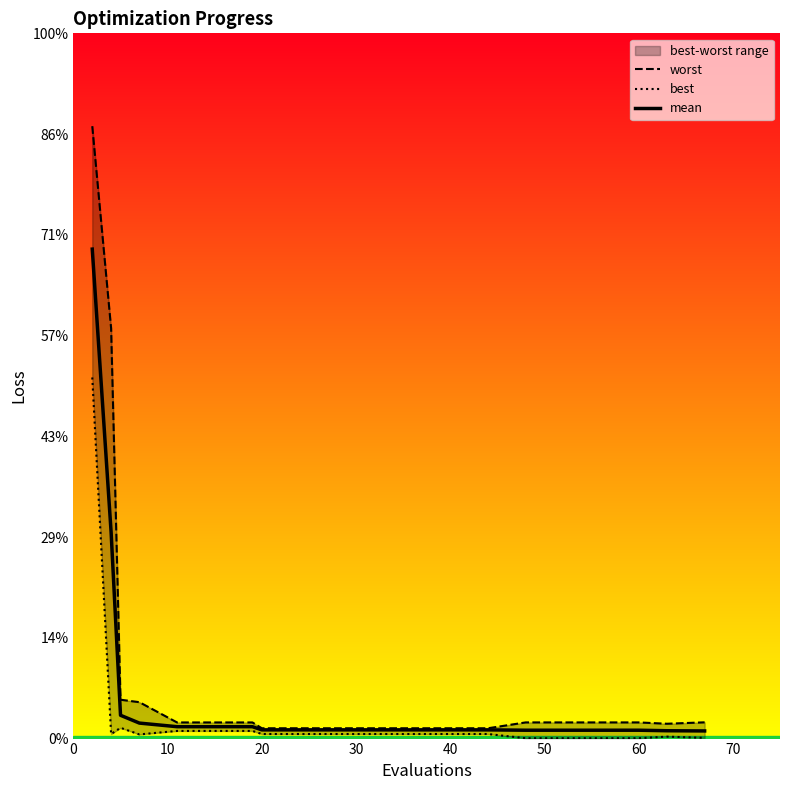

True or false: worst and best cross at least once.

False